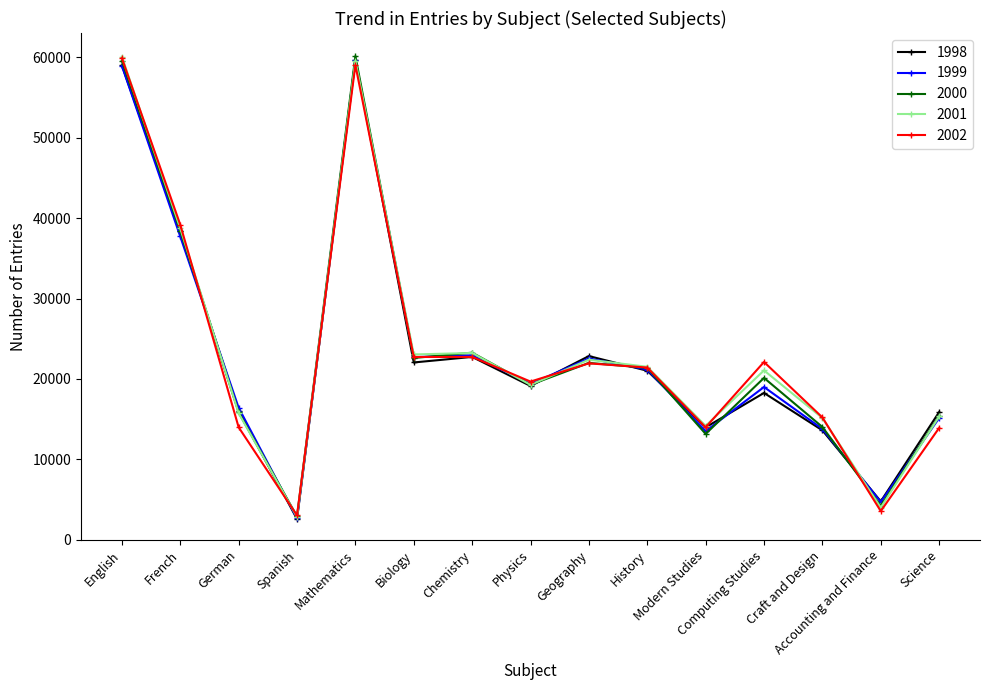

True or false: 1999 has more than 0 interior local peaks.

True